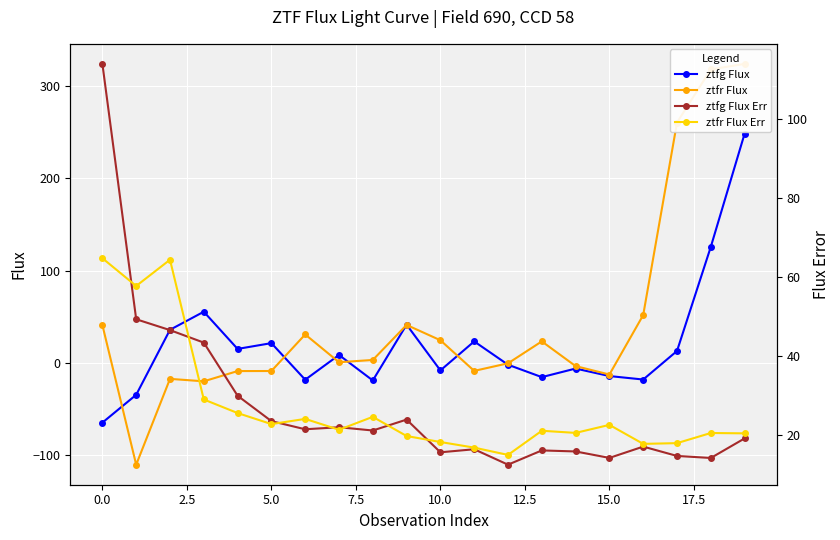

What is the highest value of the ztfg Flux series?

248.5